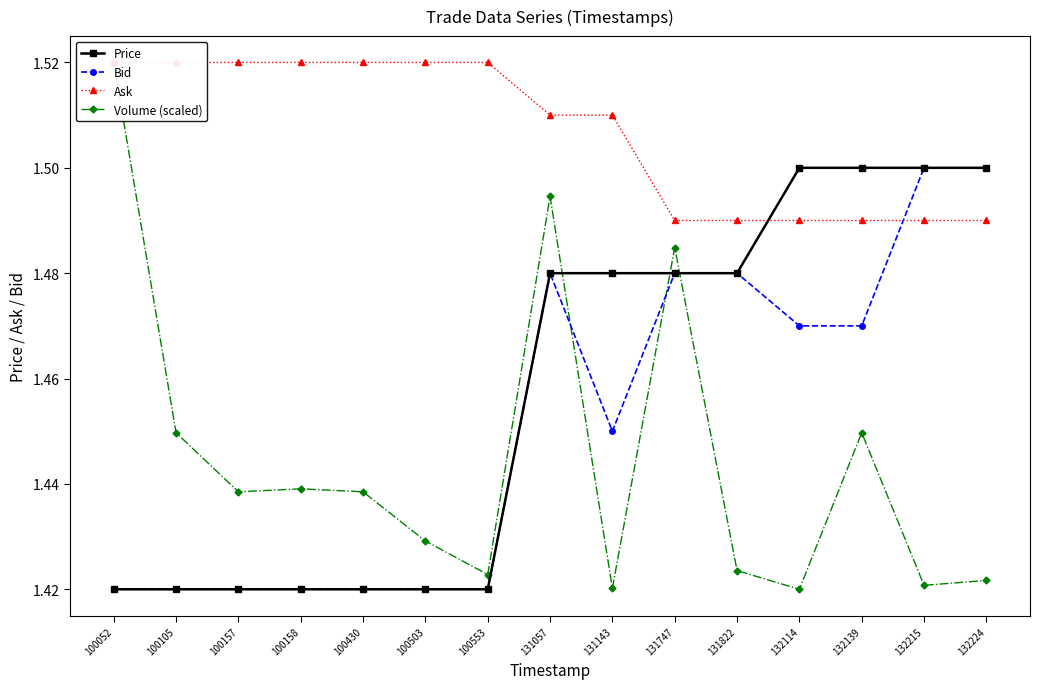

The value of Price at 132139 is 2.4. True or false?

False